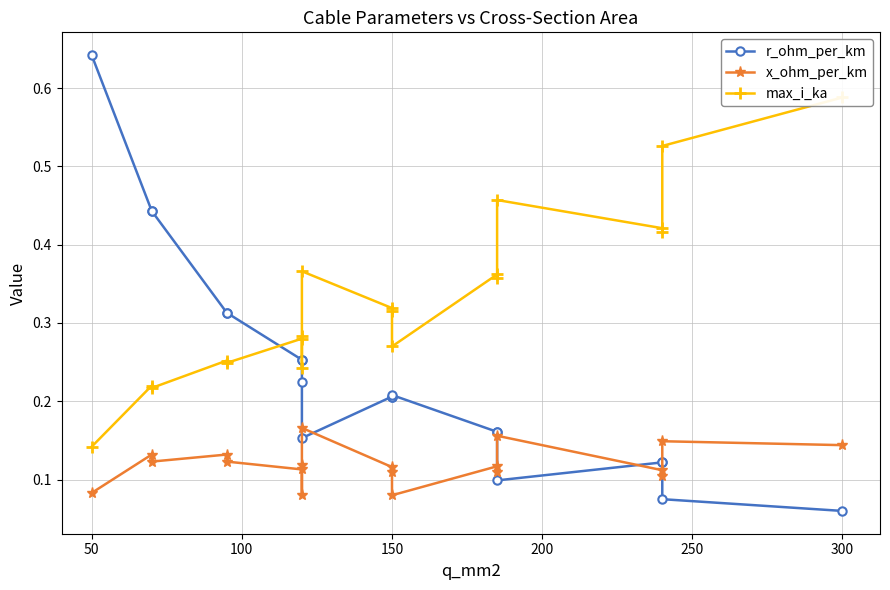

What is the difference between the maximum and minimum values in the x_ohm_per_km series?

0.1